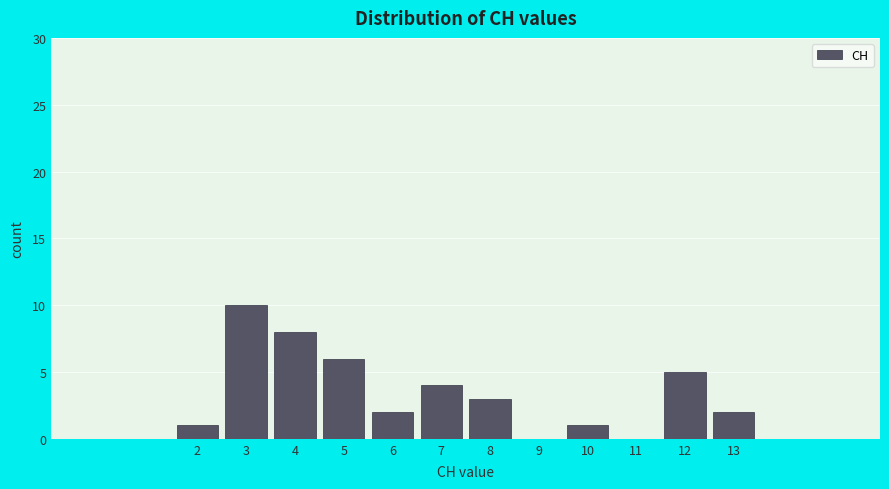

Reading left to right, list every bar in this chart as the range it spans on the x-axis followed by its height. The values are not printed on the chart, so give them approximately, as read against the axis.

1.5 to 2.5: 1
2.5 to 3.5: 10
3.5 to 4.5: 8
4.5 to 5.5: 6
5.5 to 6.5: 2
6.5 to 7.5: 4
7.5 to 8.5: 3
8.5 to 9.5: 0
9.5 to 10.5: 1
10.5 to 11.5: 0
11.5 to 12.5: 5
12.5 to 13.5: 2